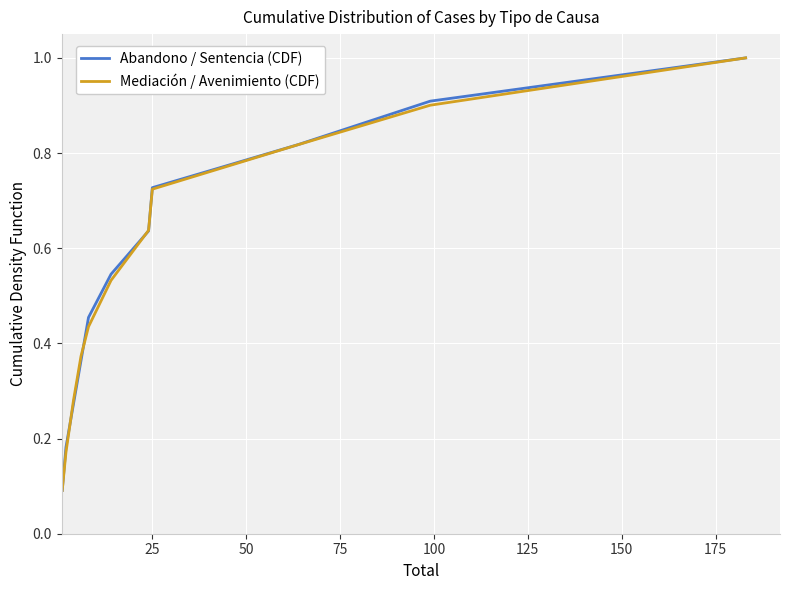

What is the maximum value shown in the chart?

1.0